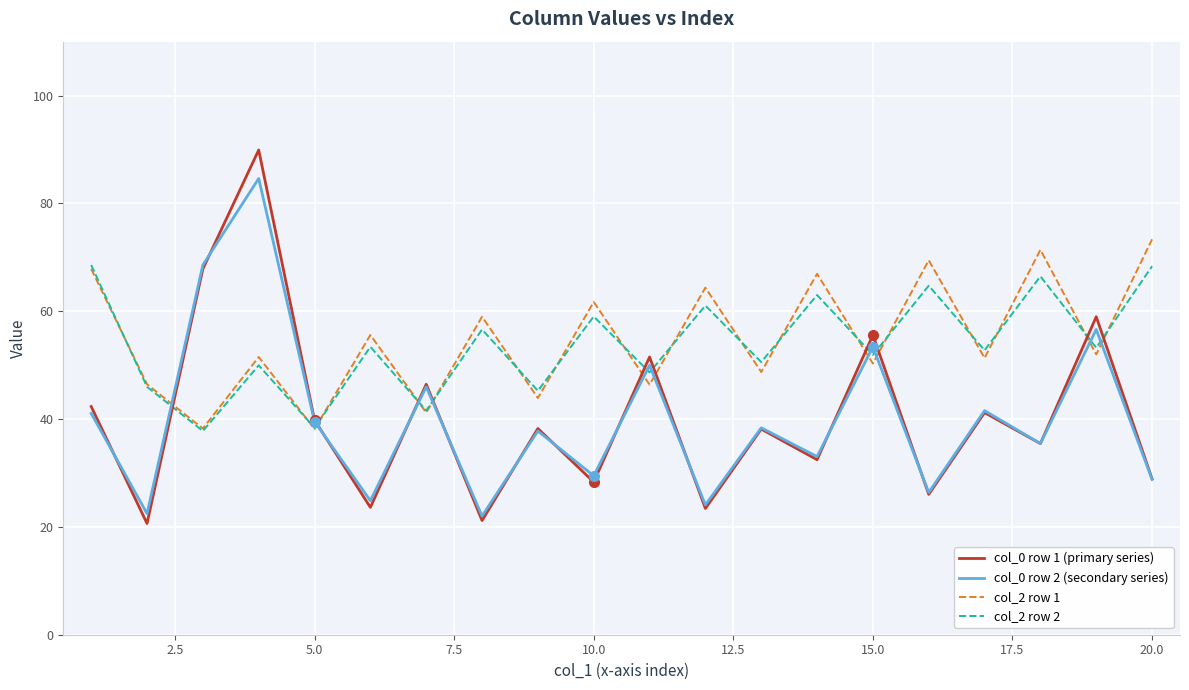

What is the minimum value shown in the chart?

20.6